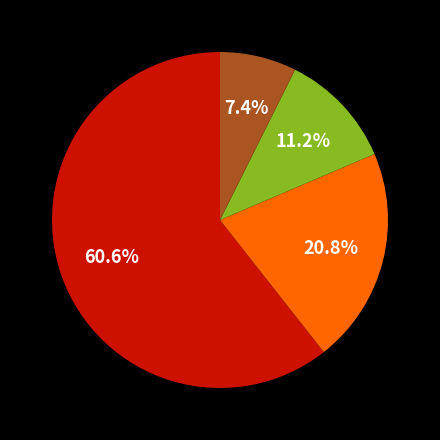

Does any single category account for the majority?

Yes